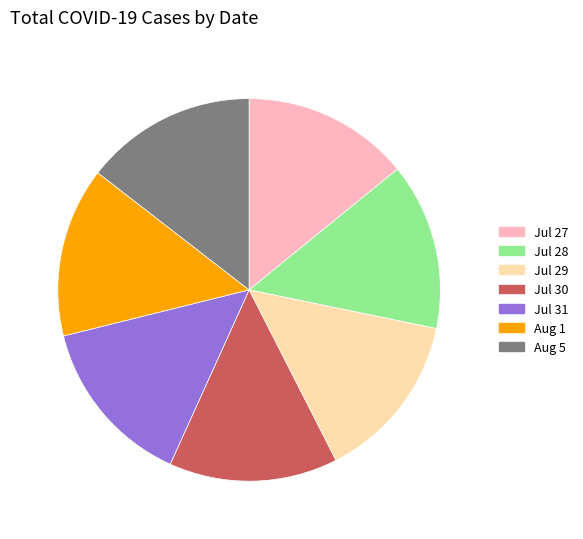

Does Jul 28 account for over 50% of the chart?

No